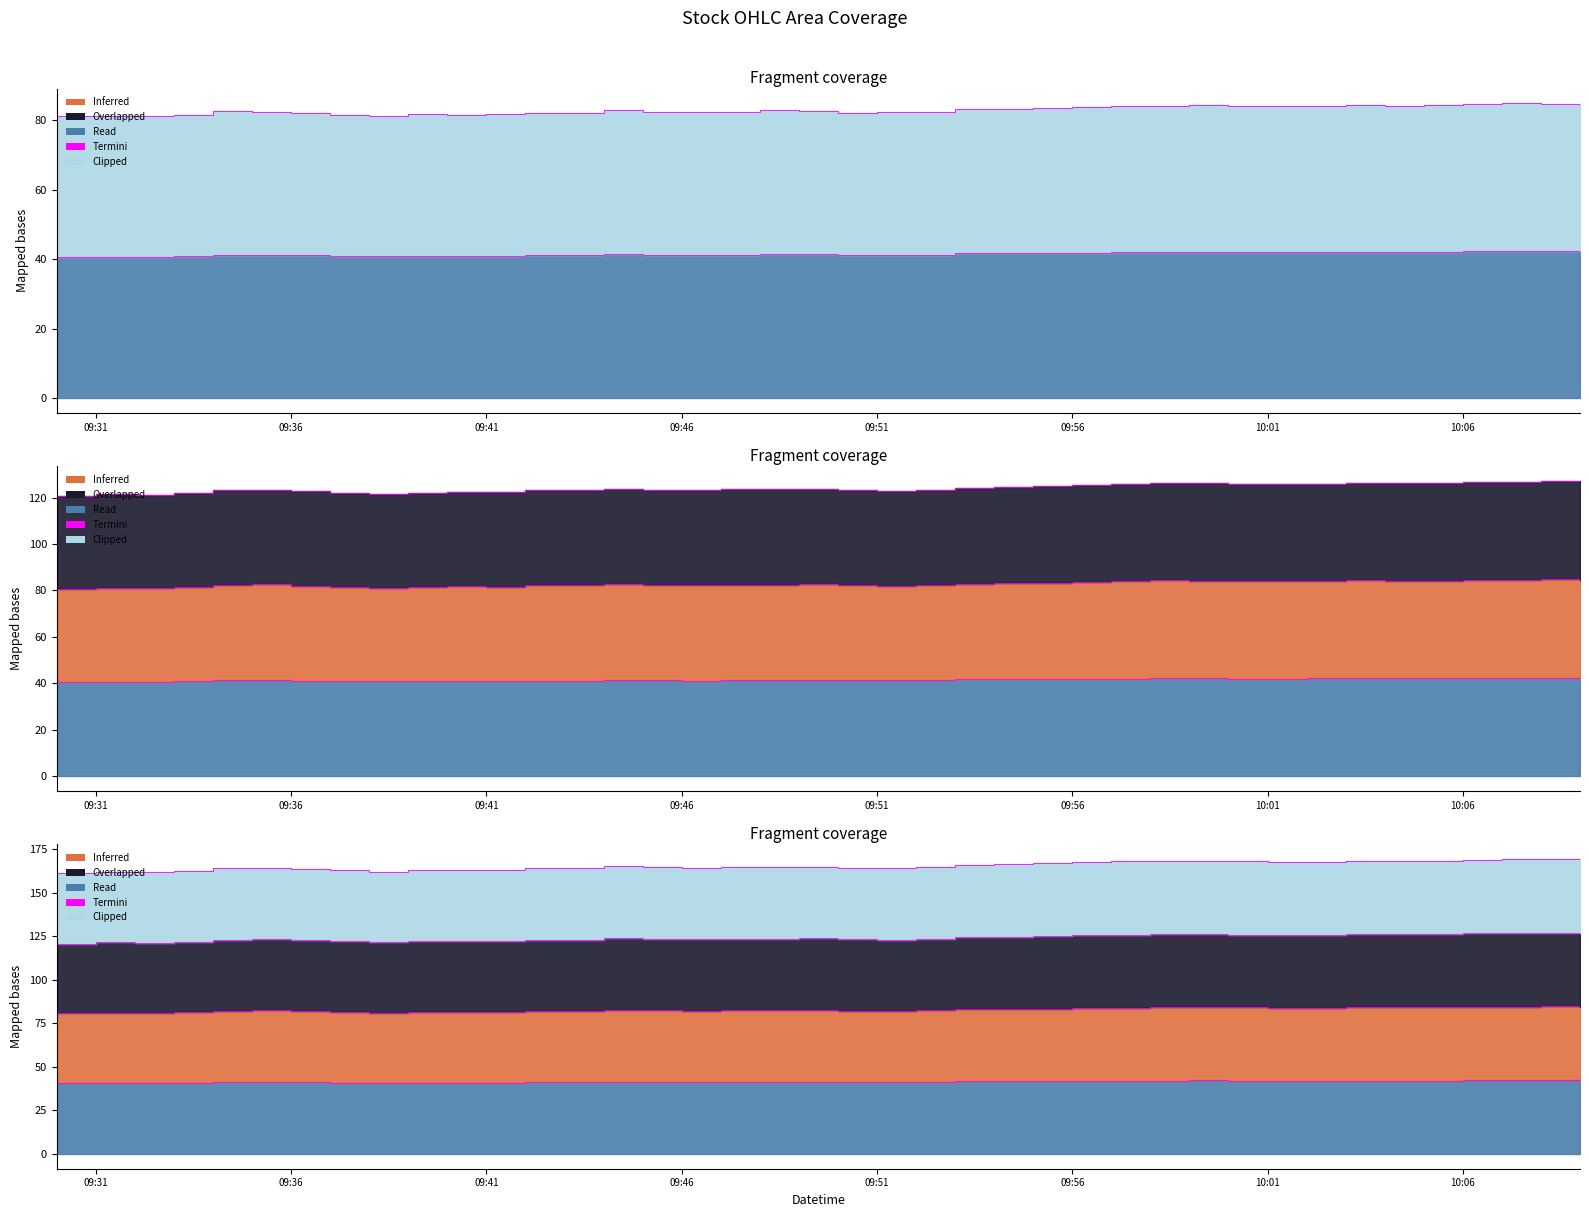

True or false: the data shows 58.3 at 39.

False